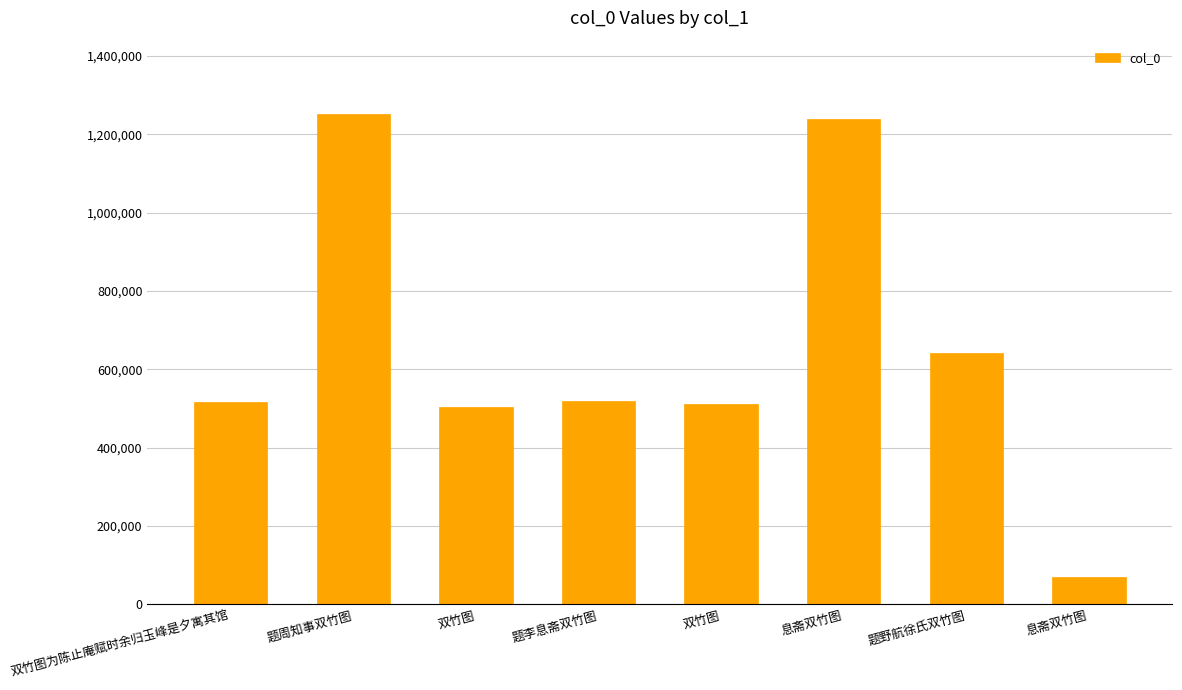

Between 双竹图 and 题周知事双竹图, which is larger?

题周知事双竹图